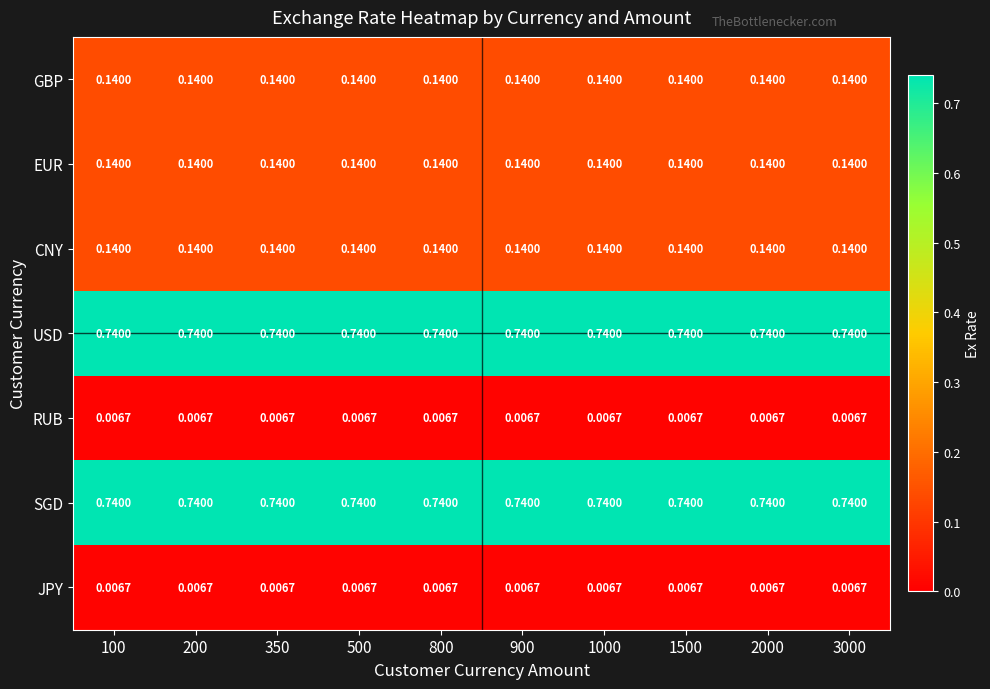

Count the number of data series in this chart.

7